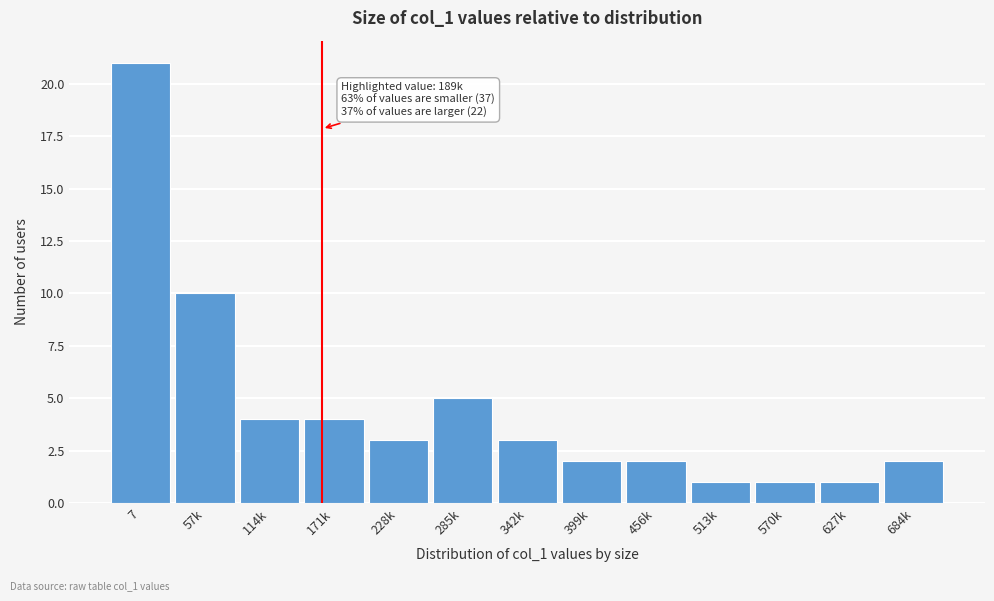

Reading left to right, transcribe all the data shown in this chart.

21	10	4	4	3	5	3	2	2	1	1	1	2